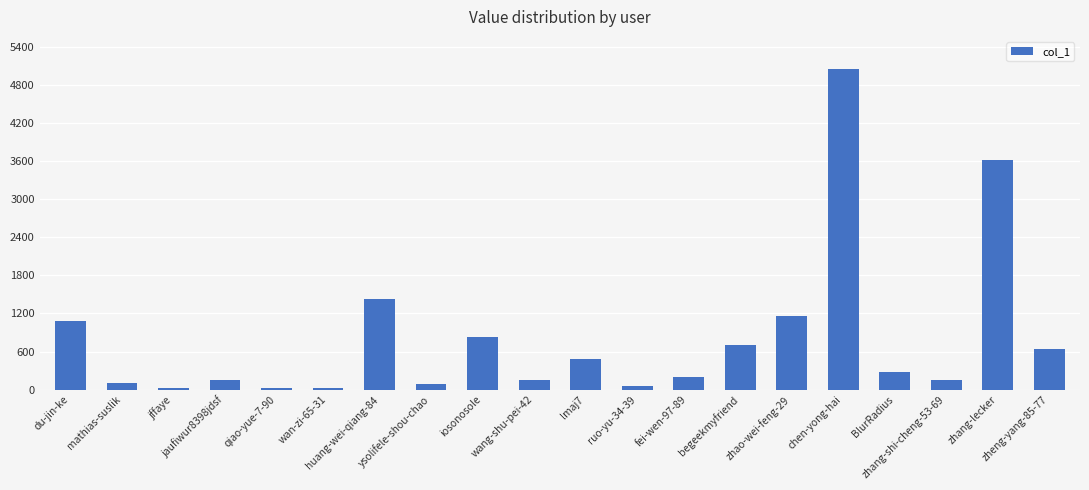

How many values are below 276?

10